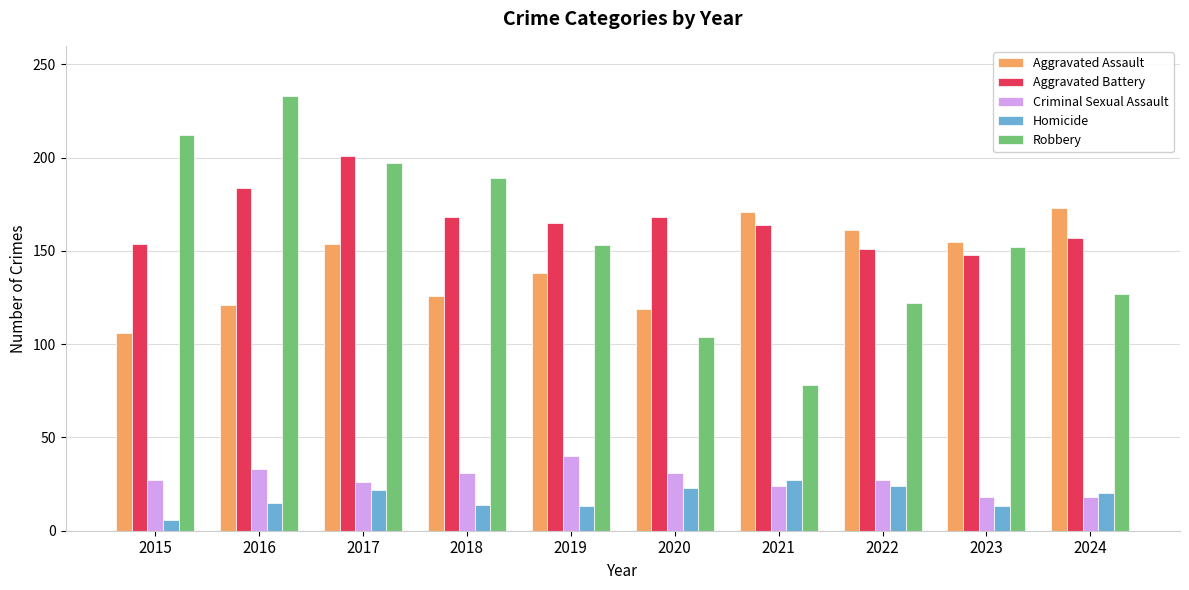

Read the Aggravated Battery value at 2024, to the nearest 10.

160